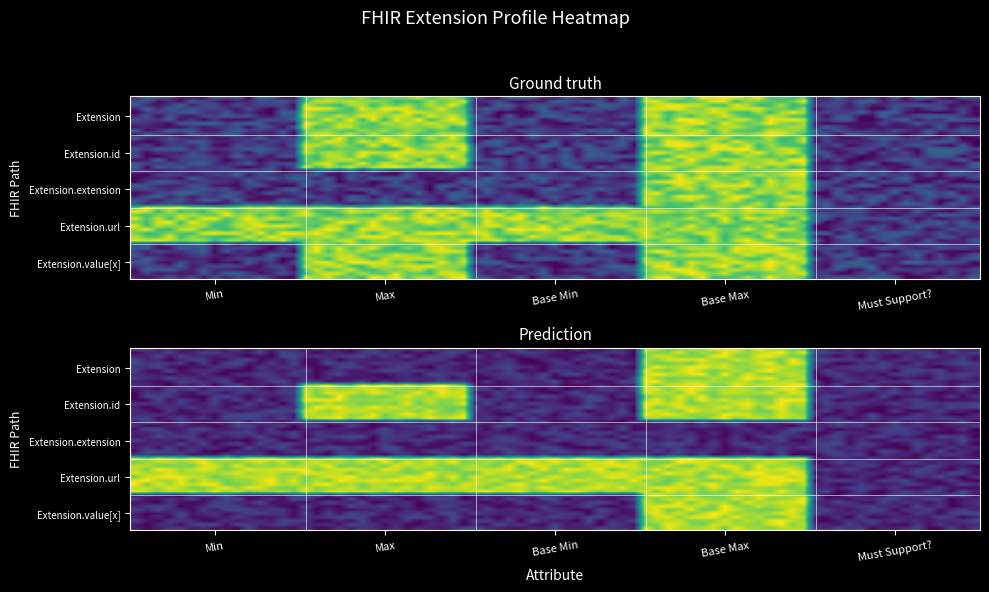

At which category is the sum across all series the highest?

Base Max